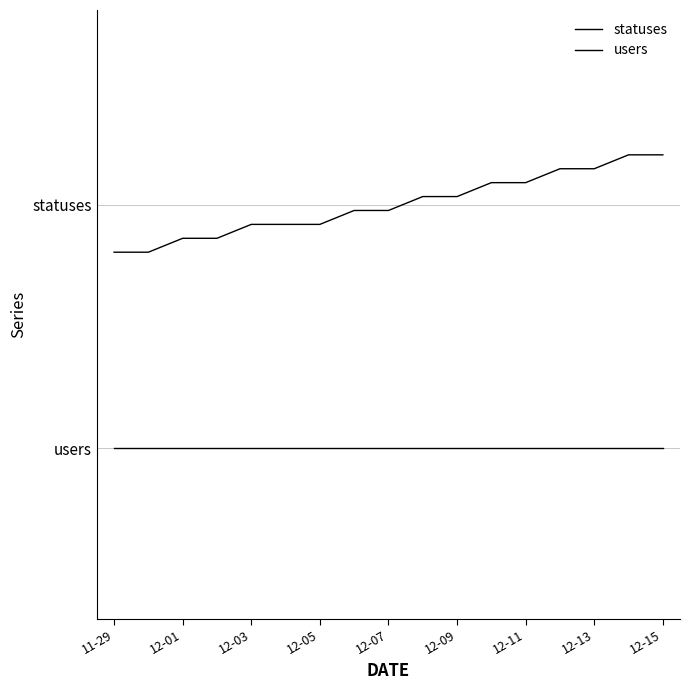

True or false: statuses and users cross at least once.

False